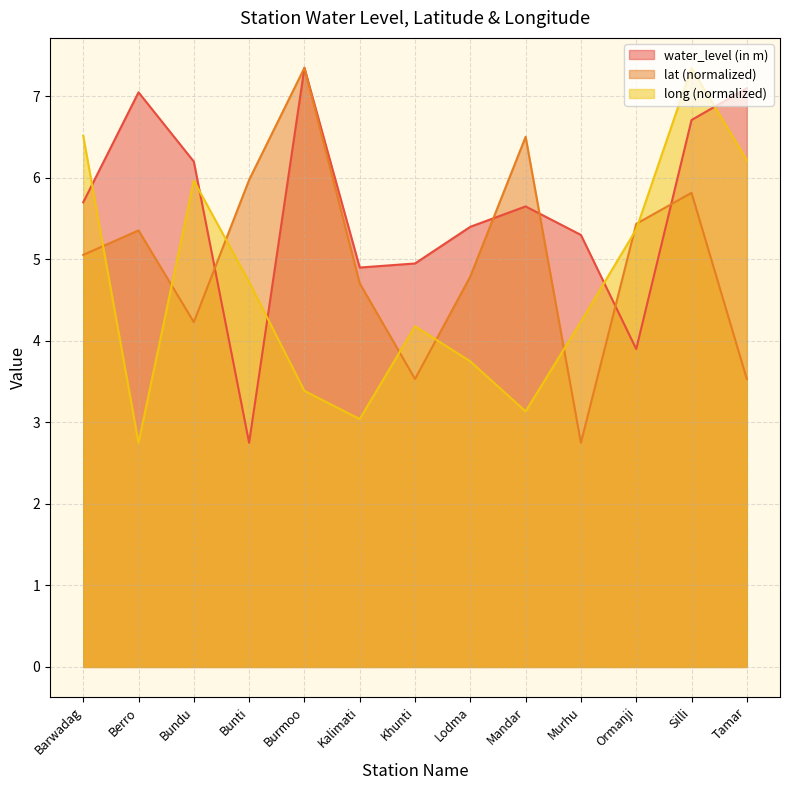

How many interior local peaks does the long series have?

3